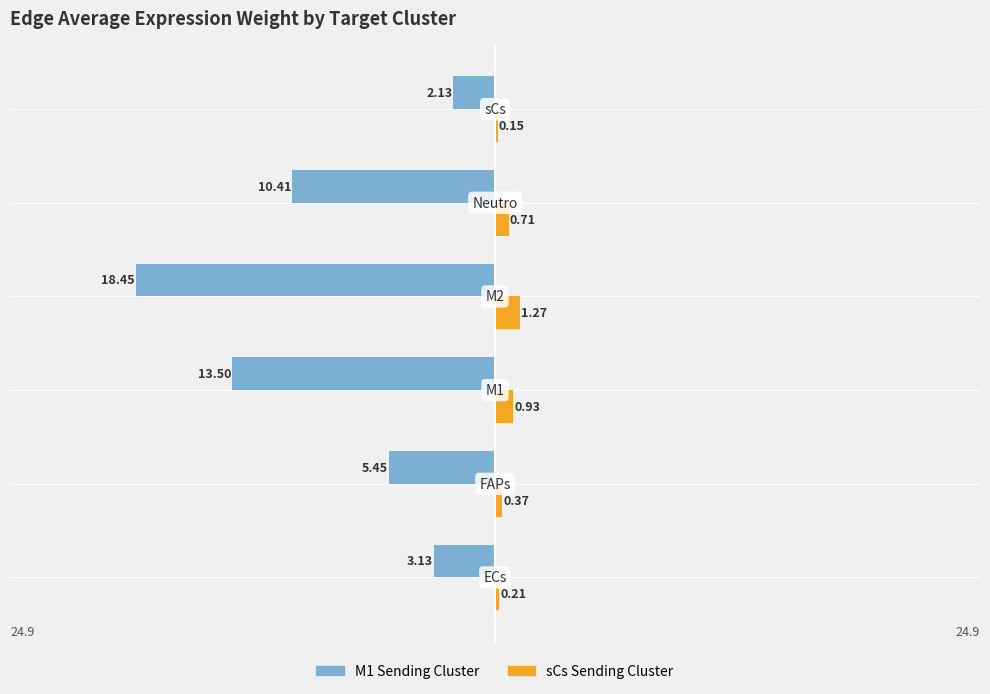

Reading left to right, what are all the values shown in this chart?

M1 Edge avg expression weight: -3.1	-5.4	-13.5	-18.5	-10.4	-2.1
sCs Edge avg expression weight: 0.2	0.4	0.9	1.3	0.7	0.1